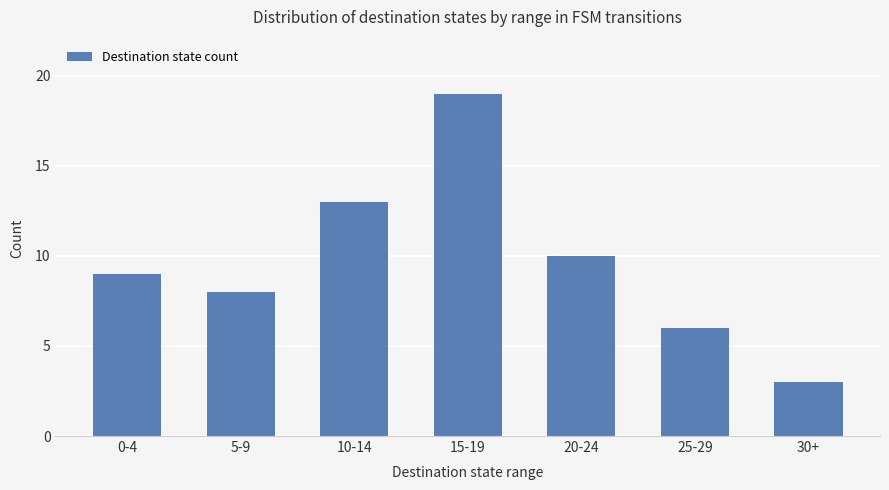

Reading left to right, extract all data points from this chart.

0-4=9	5-9=8	10-14=13	15-19=19	20-24=10	25-29=6	30+=3